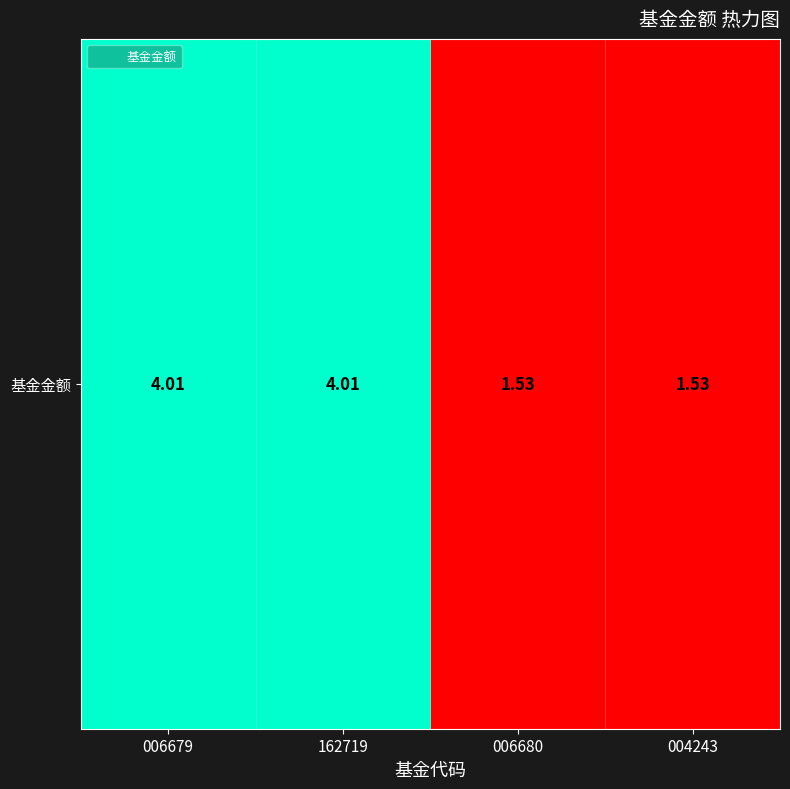

Reading right to left, extract all data points from this chart.

004243=1.5	006680=1.5	162719=4.0	006679=4.0